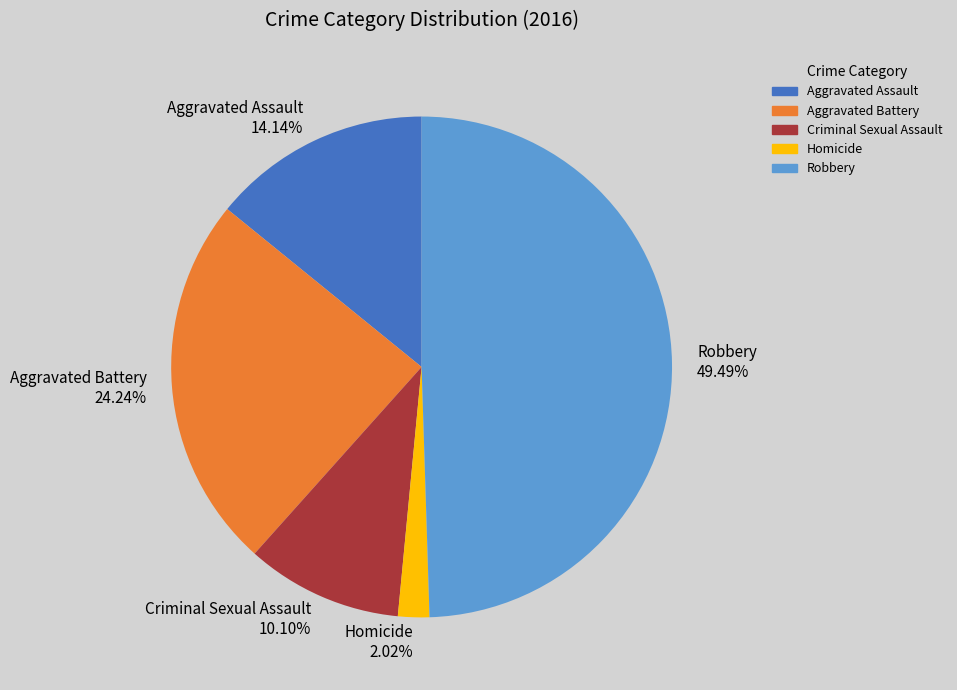

How many segments does this pie chart have?

5